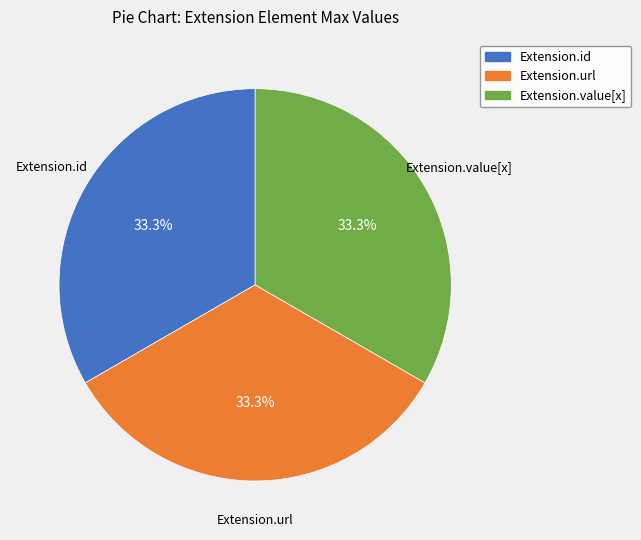

Is there a majority slice in this chart?

No